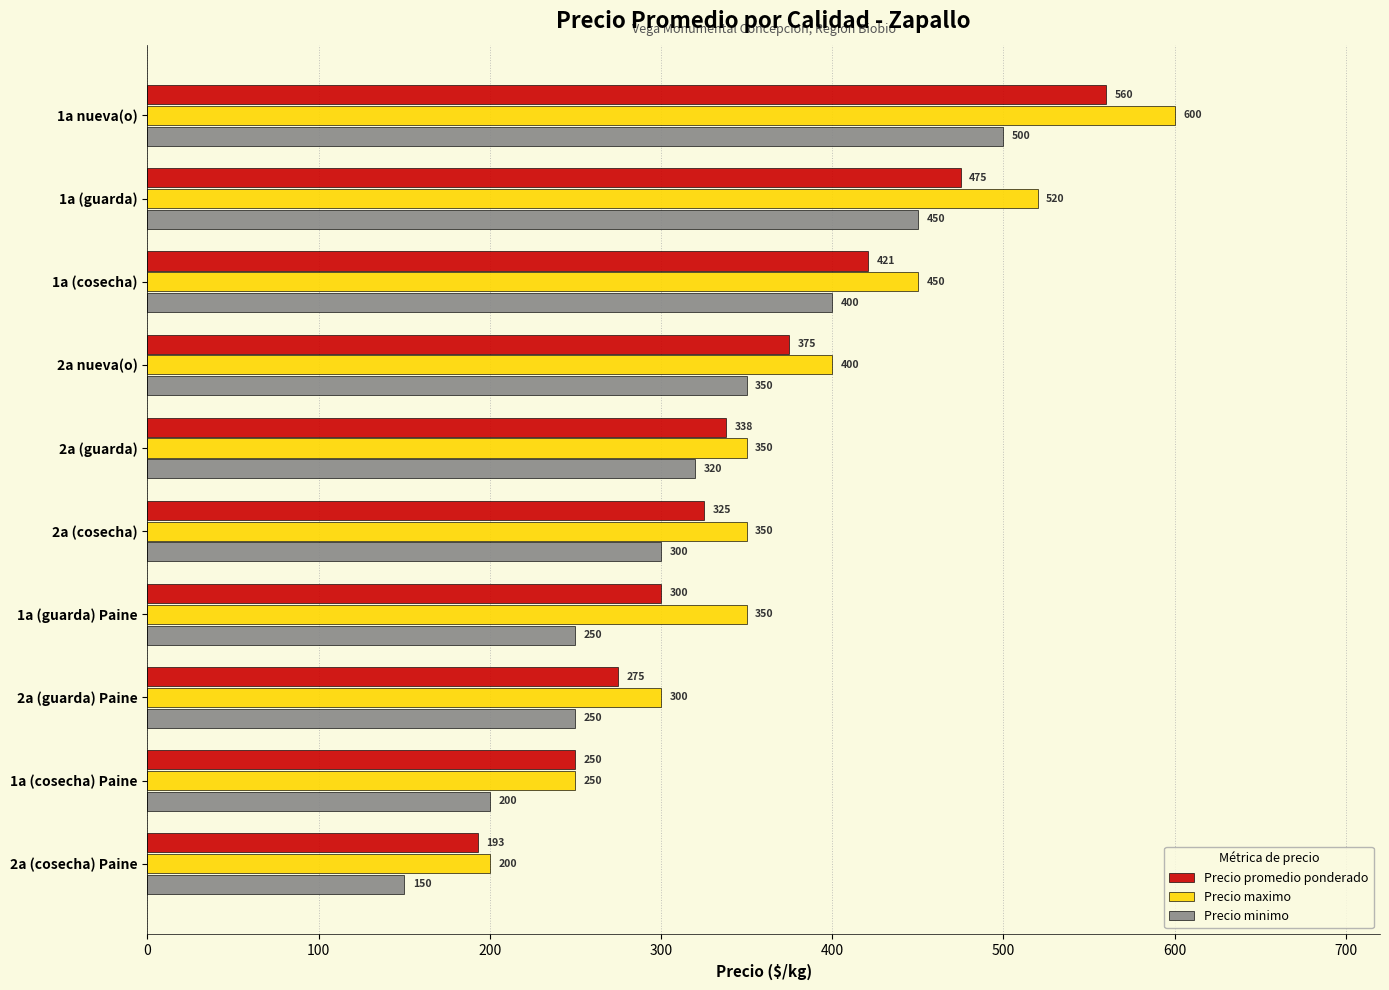

Is it true that Precio promedio ponderado equals 325 at 2a (cosecha)?

True